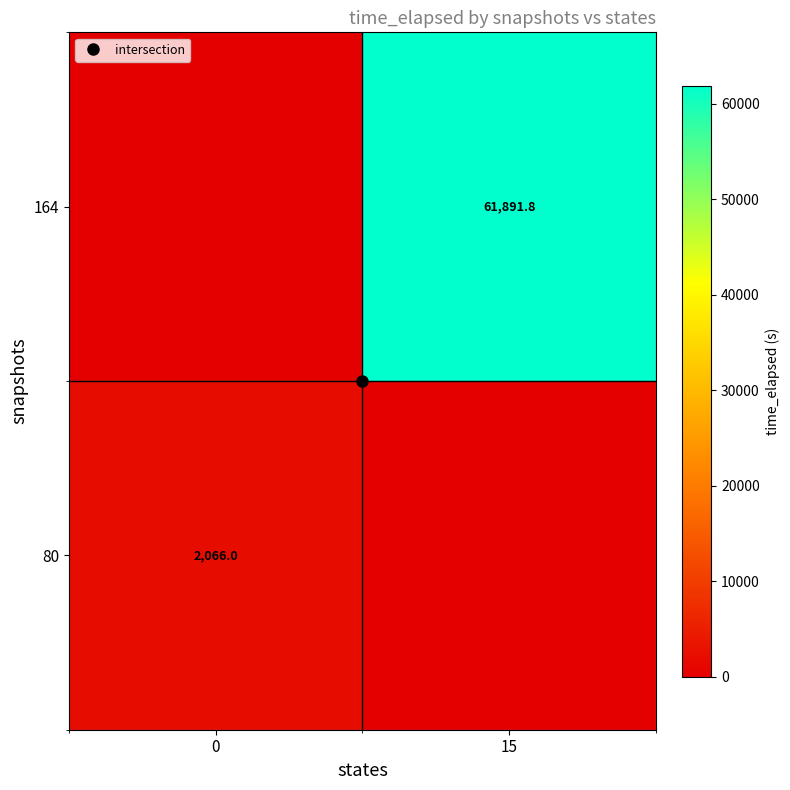

Is it true that 164 equals -34194.1 at 0?

False